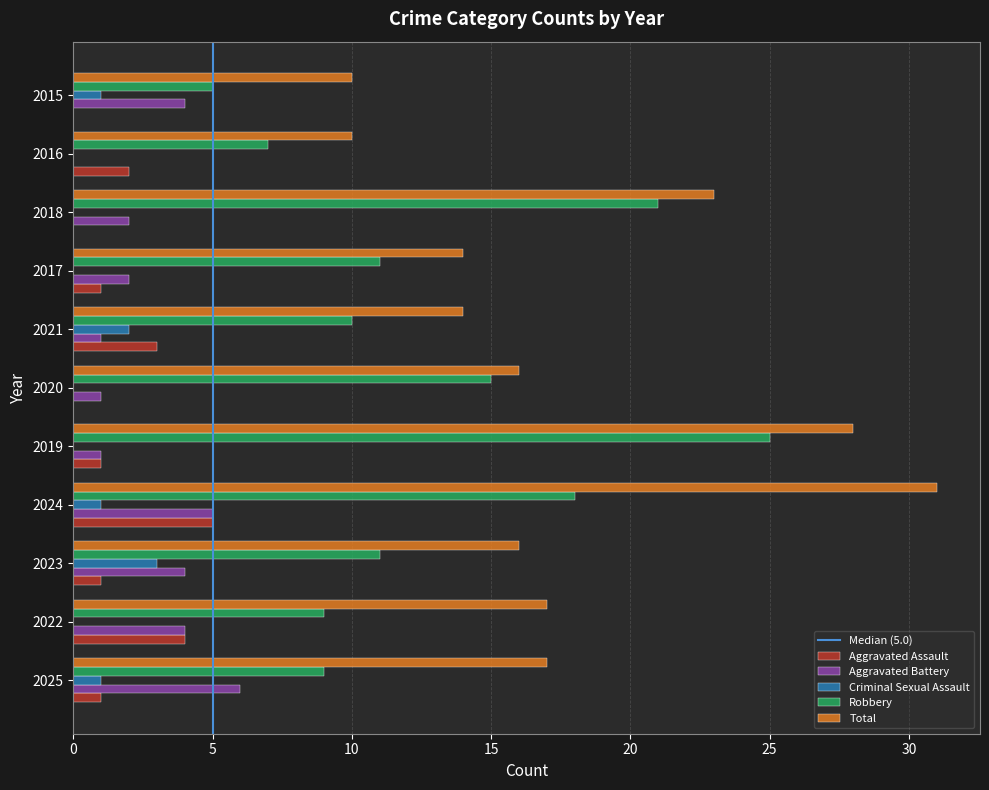

True or false: Robbery has a value of 15 at 2020.

True